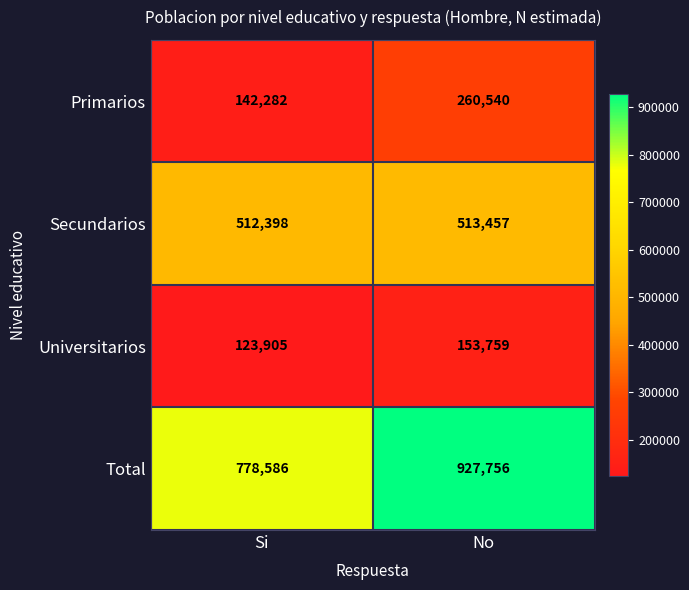

At how many categories does at least one series exceed 508612?

2